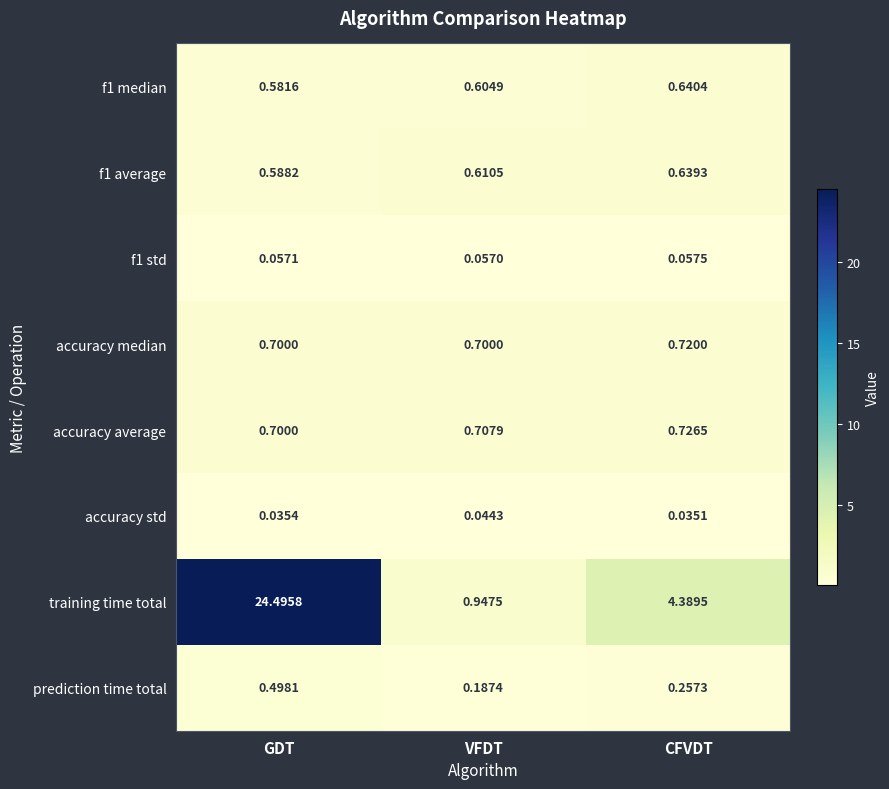

Between GDT and CFVDT, which series saw the biggest shift?

training time total